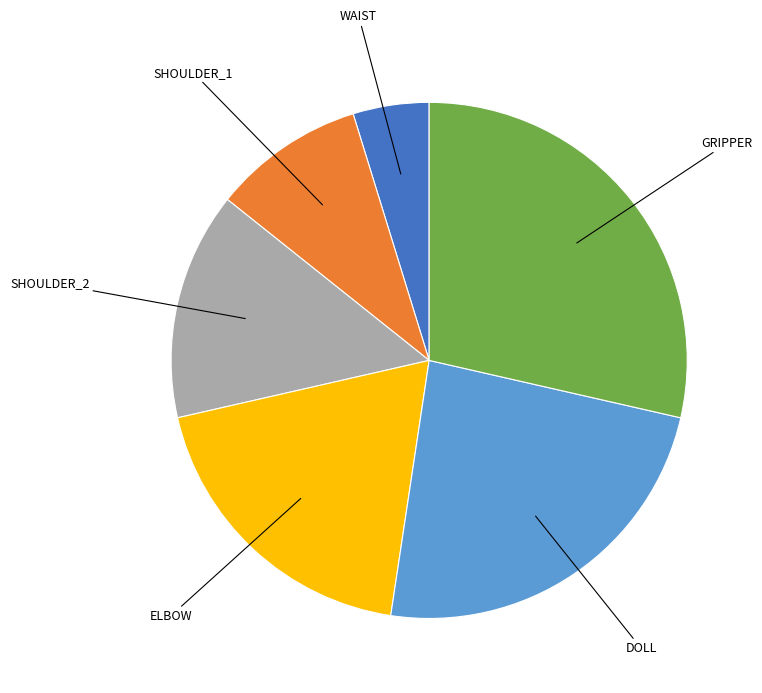

Rank the categories by value from lowest to highest.

WAIST, SHOULDER_1, SHOULDER_2, ELBOW, DOLL, GRIPPER